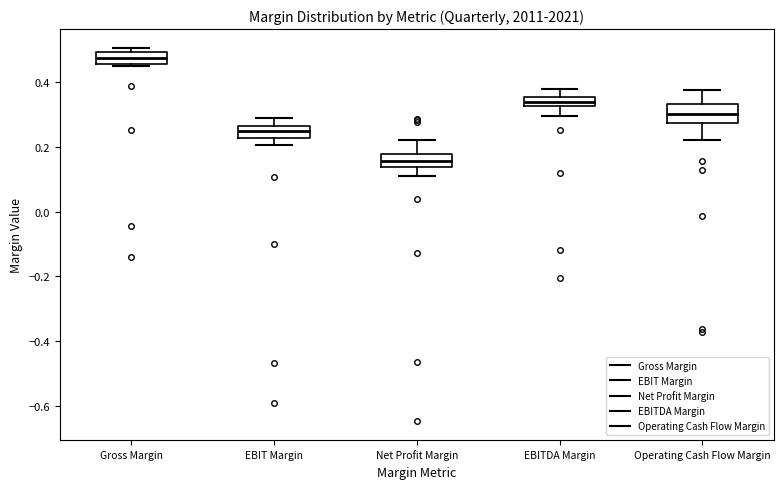

Where is the lower edge of the box for Gross Margin on the y-axis? The values are not printed on the chart, so give them approximately, as read against the axis.

0.46